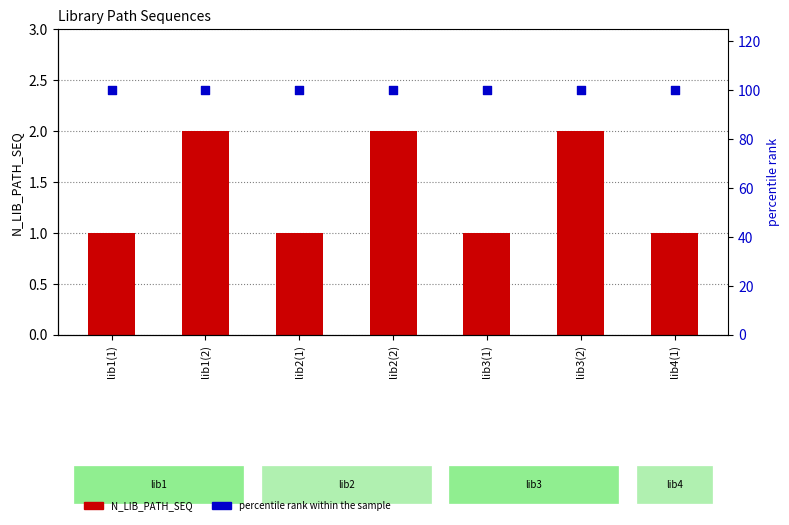

What is the total value across all series at lib1(2)?

102